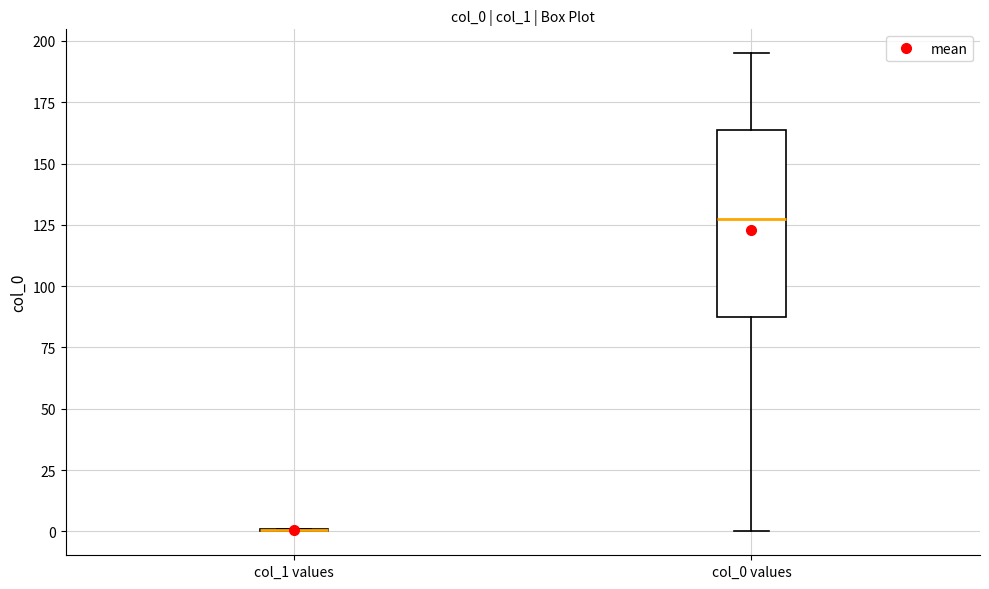

Comparing the boxes themselves (not the whiskers), which one is the tallest?

col_0 values